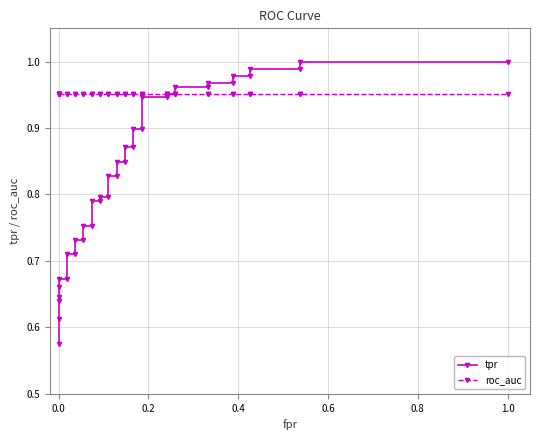

Is this an area chart (filled region under the line)?

No